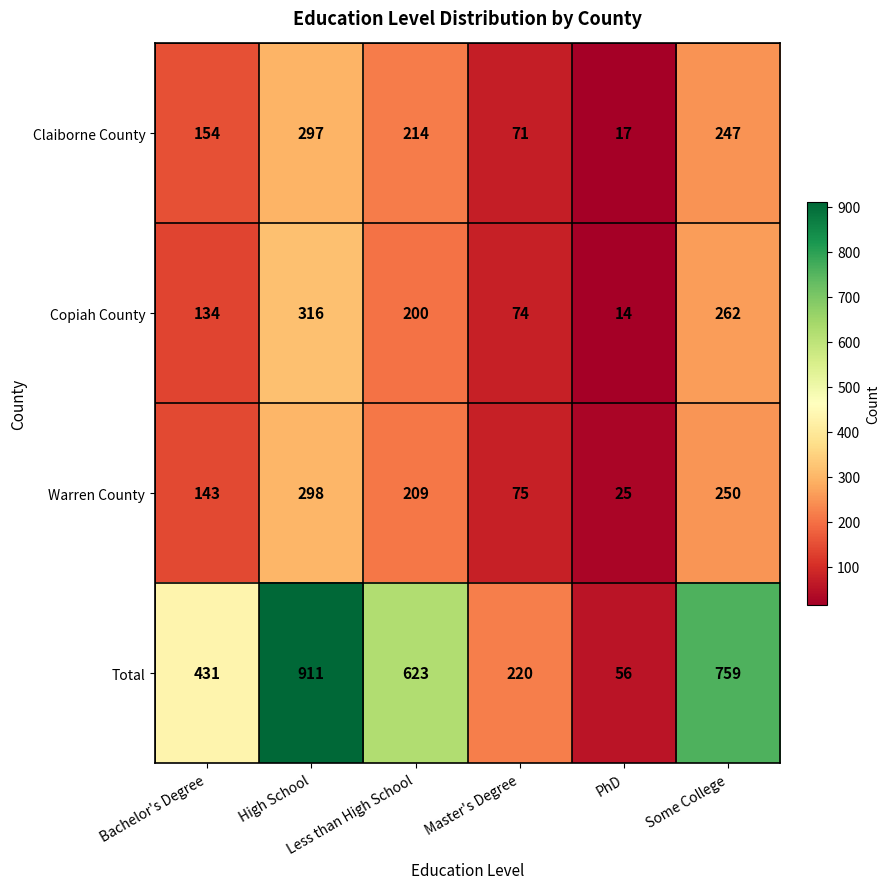

What is the total value across all series at Bachelor's Degree?

862